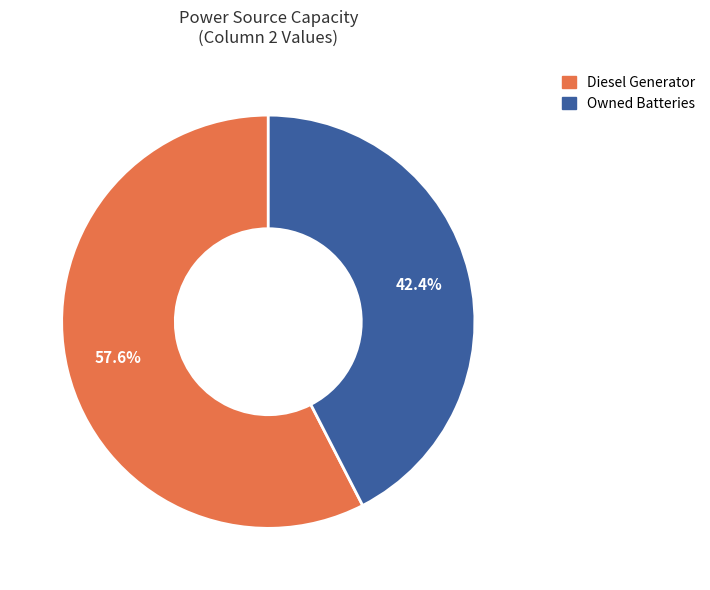

To the nearest percent, what is the difference between the largest and smallest slice percentages?

15%